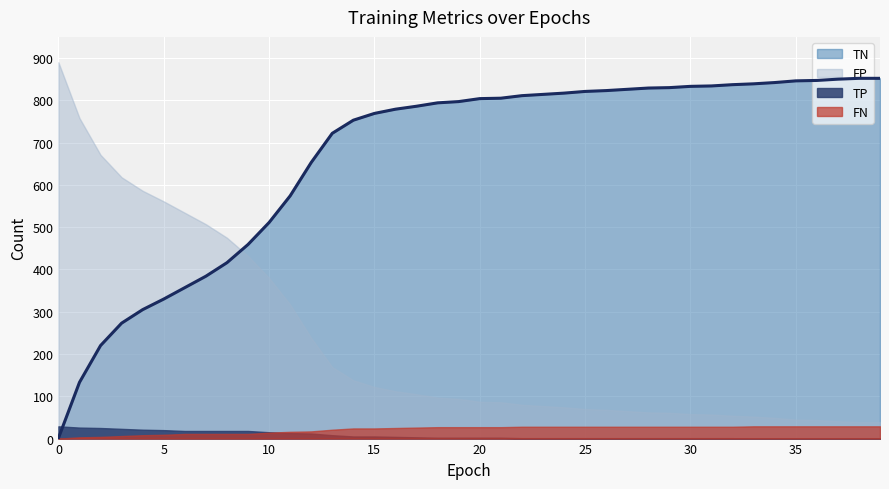

Which has a higher value, 20 or 25?

25